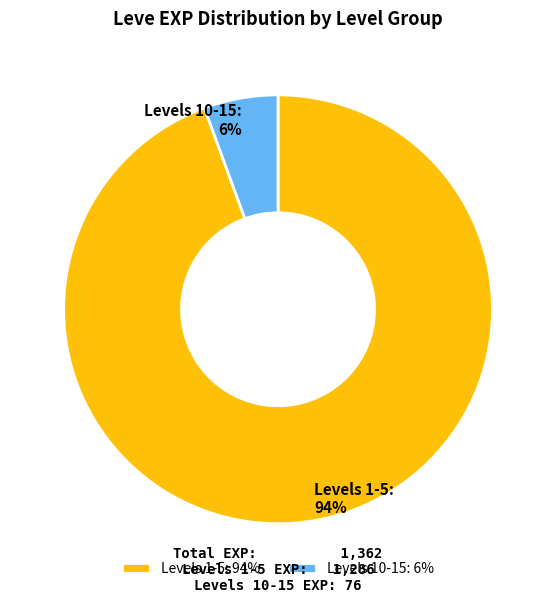

Which slice is the largest?

Levels 1-5: 94%